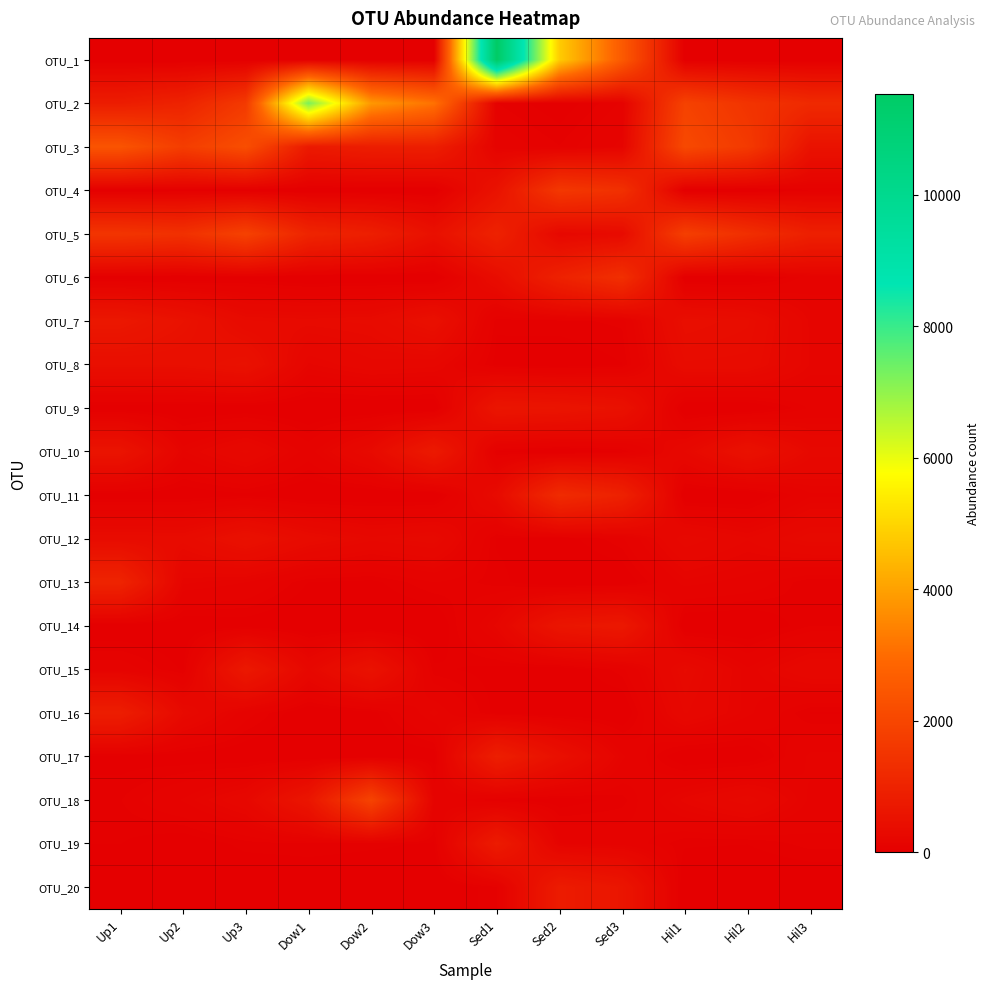

Which series has the widest spread of values?

OTU_1